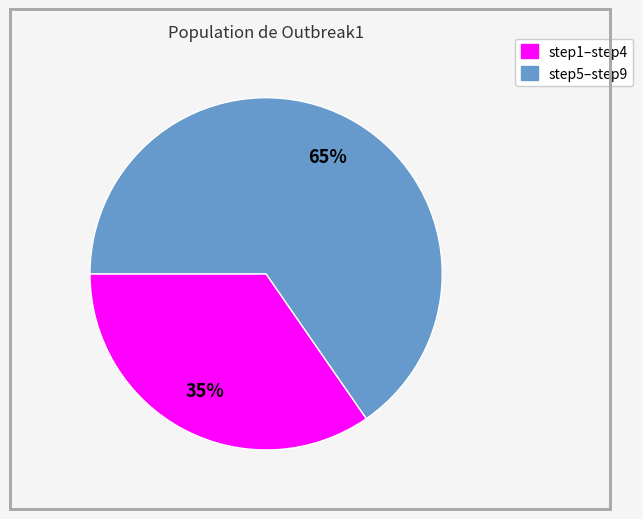

To the nearest percent, what is the average slice percentage?

50%